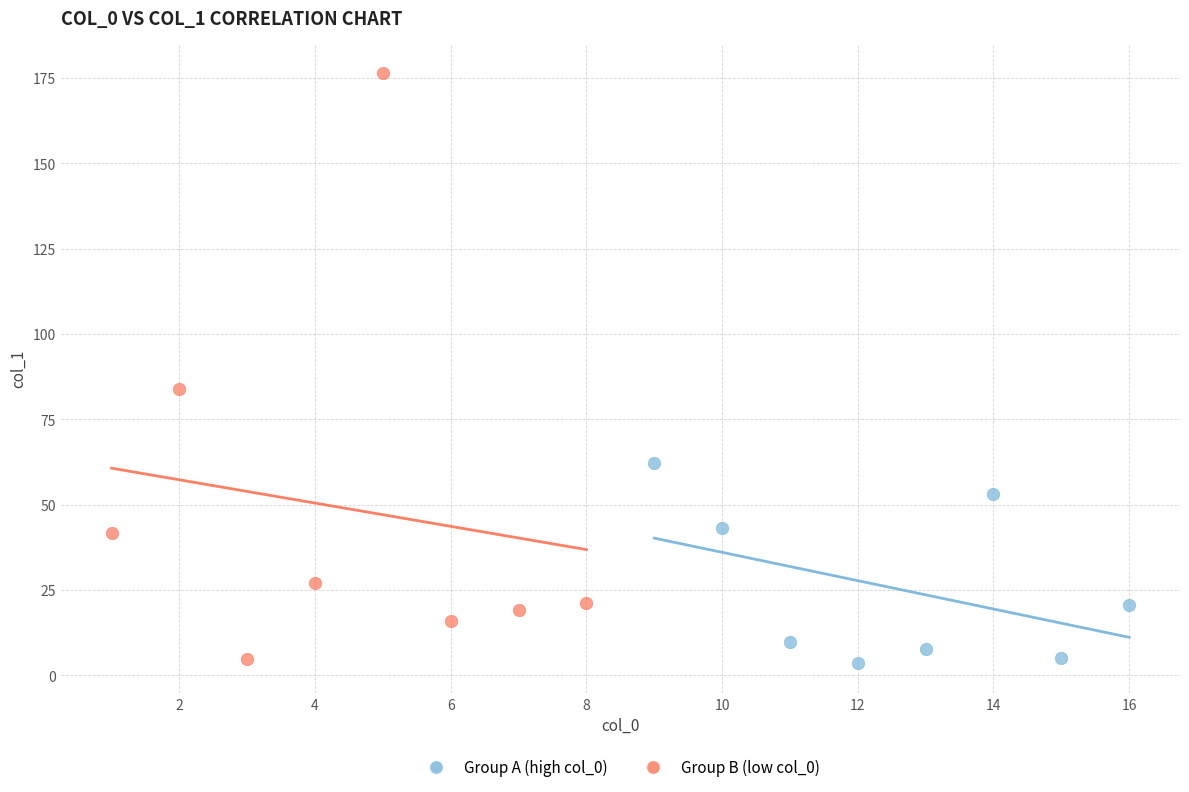

Which series contains the highest Y value?

Group B (low col_0)